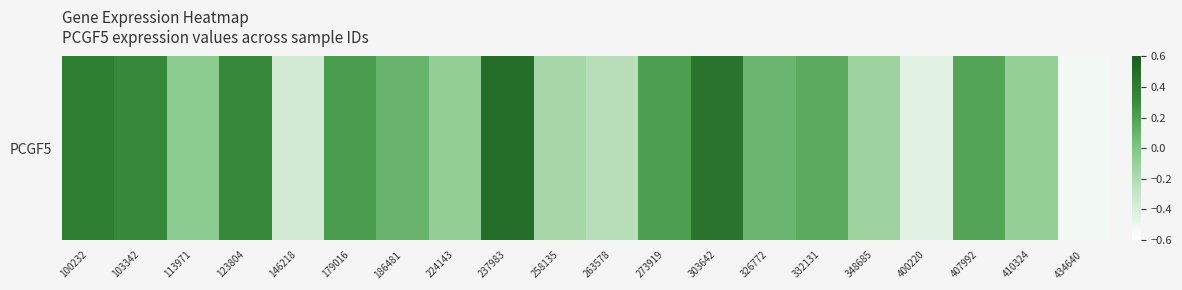

What is the difference between the maximum and second lowest values?

0.9